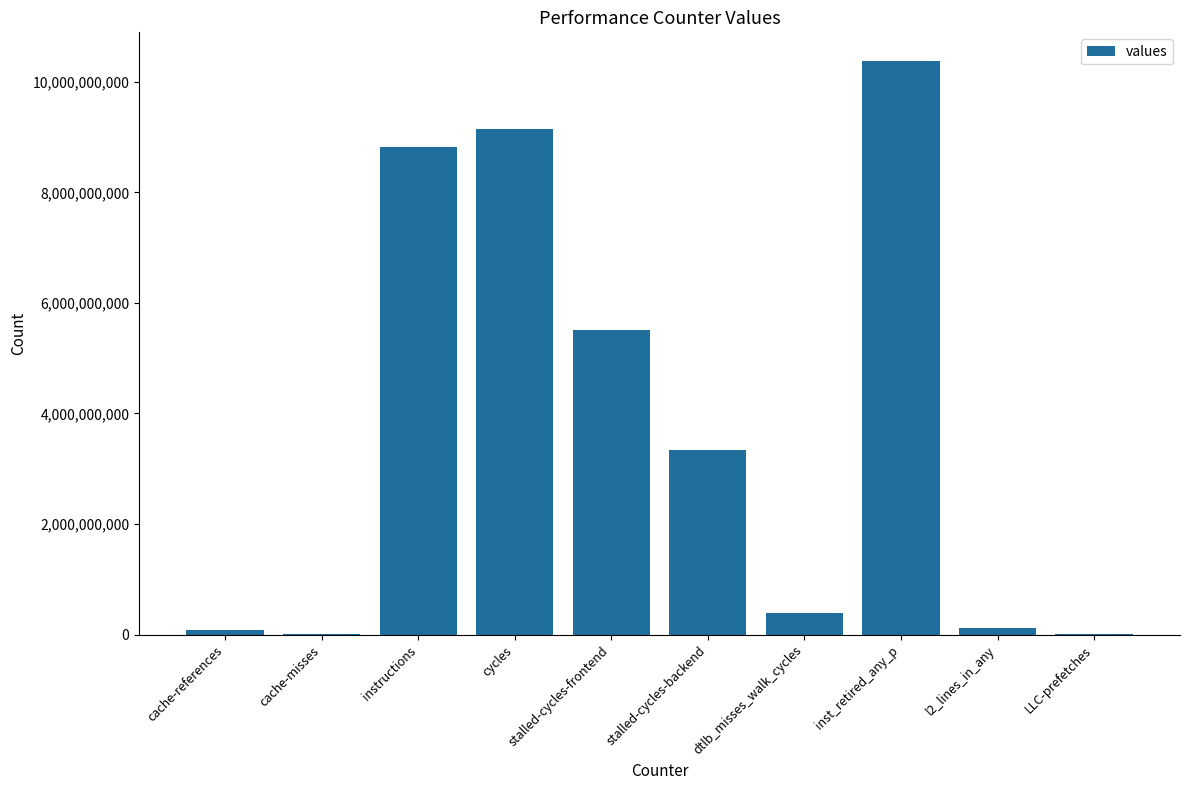

Count the number of data series in this chart.

1